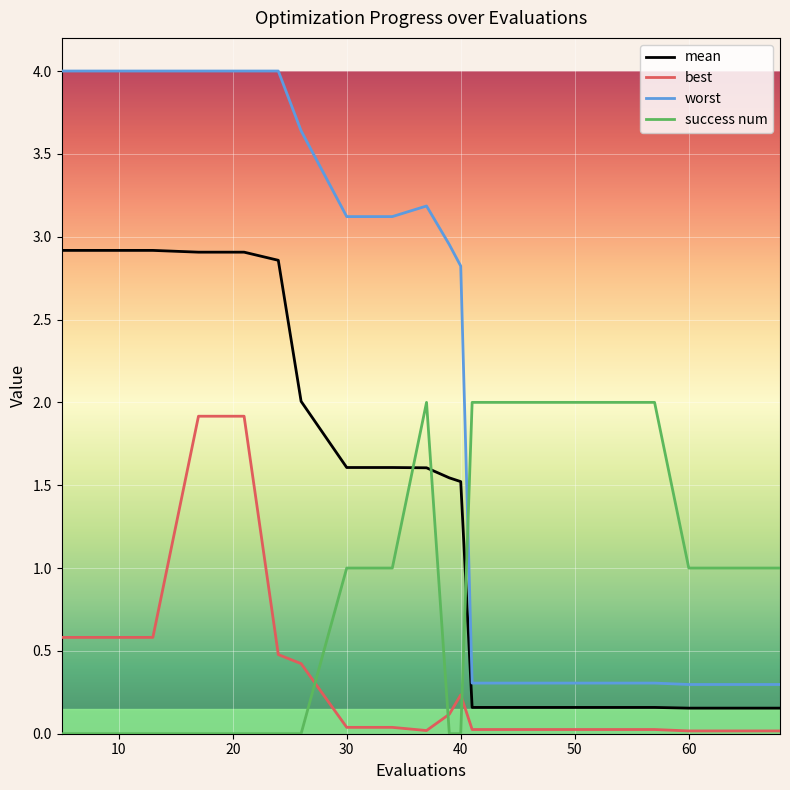

What is the maximum value for best?

1.9